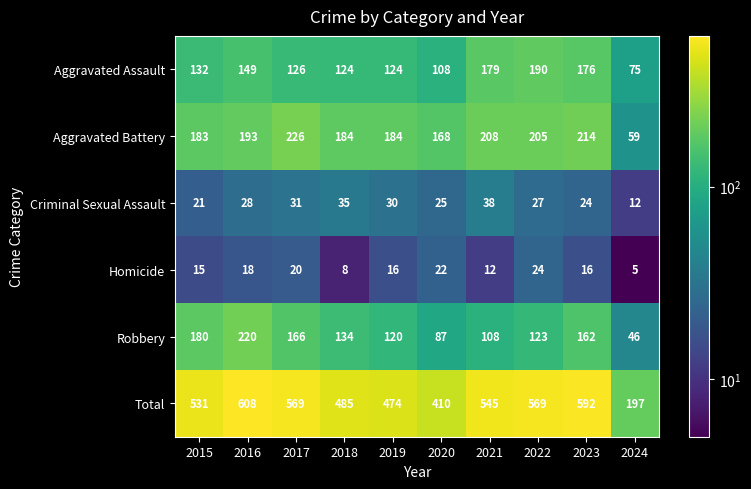

What is the difference between the maximum and minimum values in the Aggravated Battery series?

167